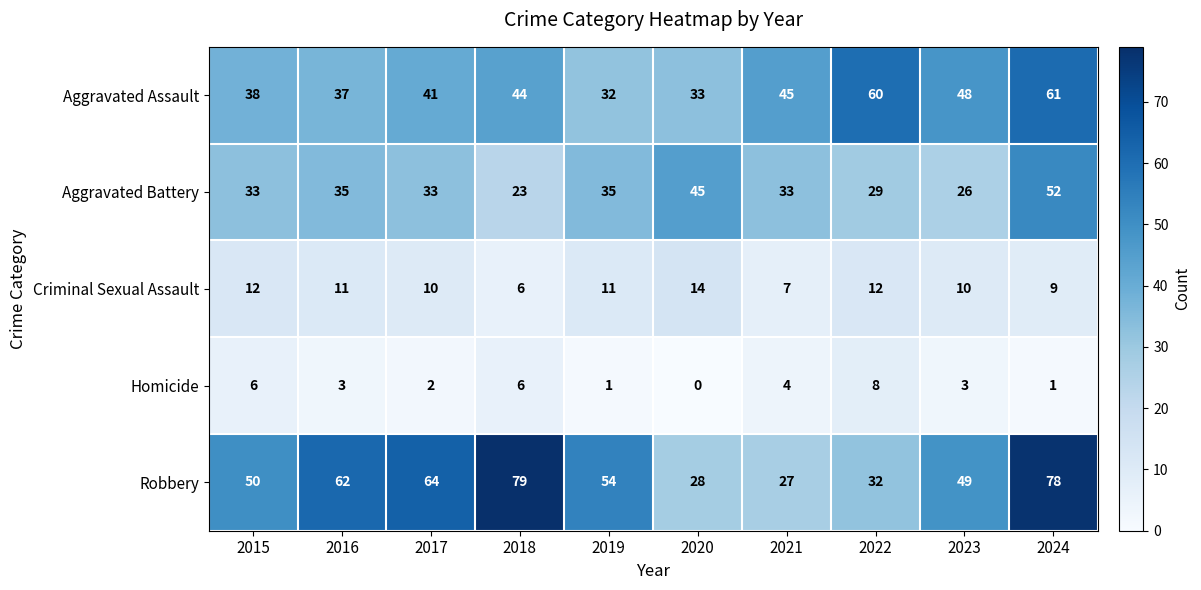

What is the sum of the Robbery values at 2024 and 2017?

142